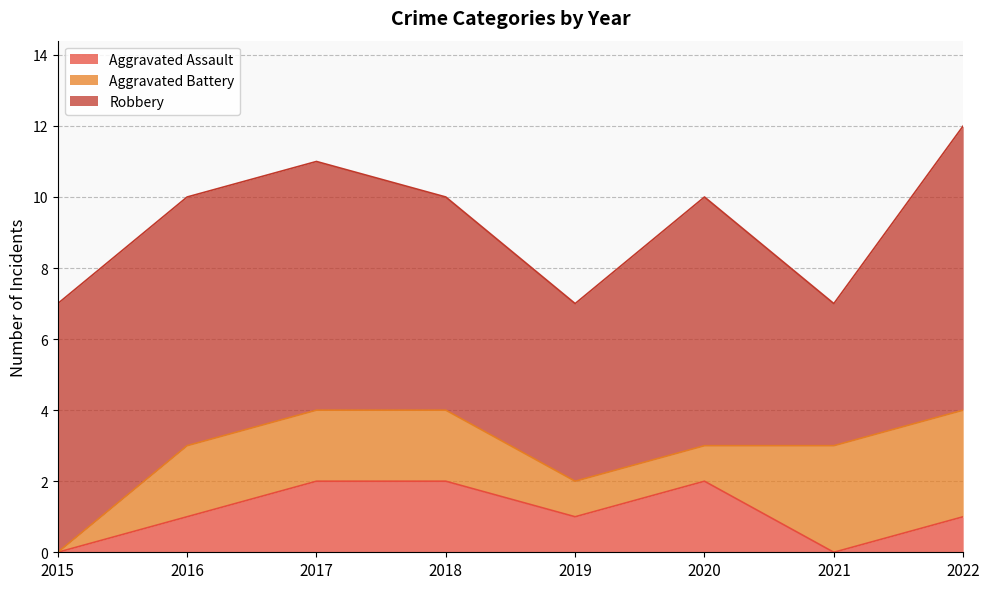

What is the value of the Aggravated Assault point at the 5th from the left?

1